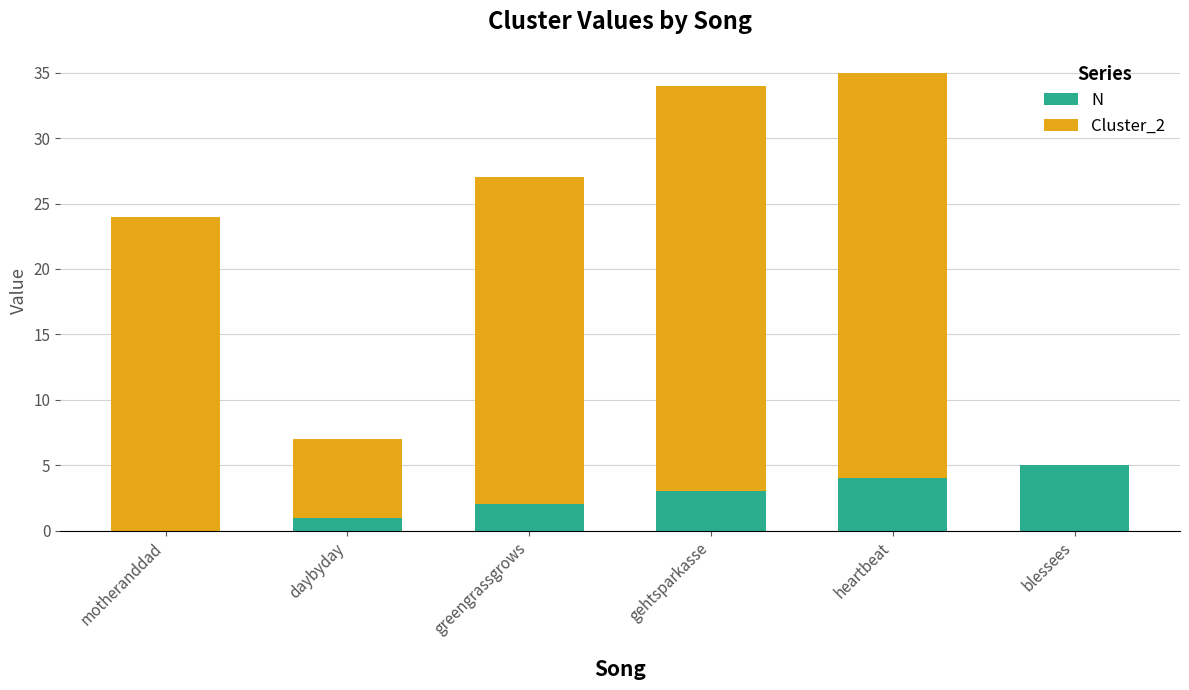

What is the total value across all series at heartbeat?

35